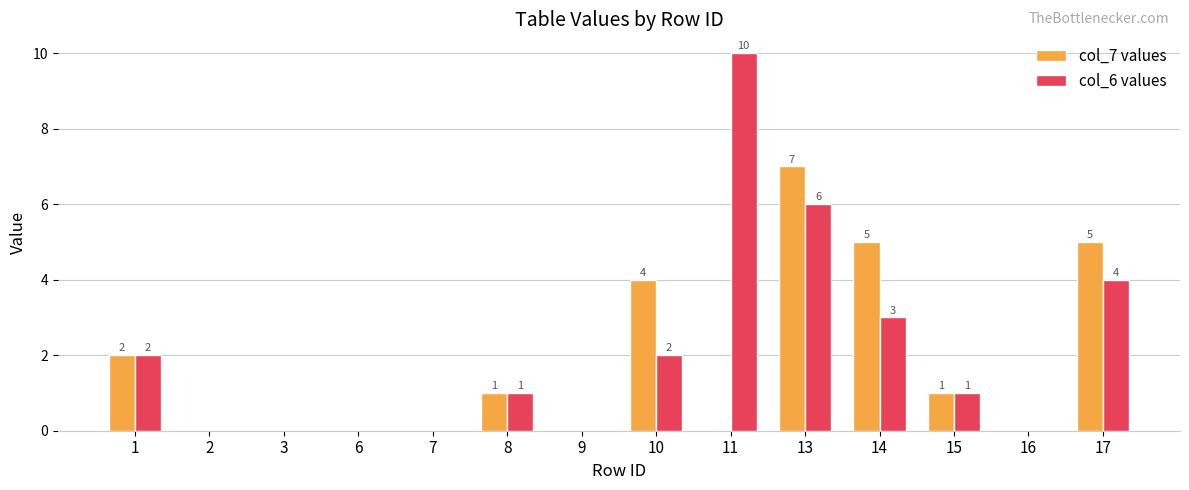

Which label corresponds to the largest value in the chart?

11